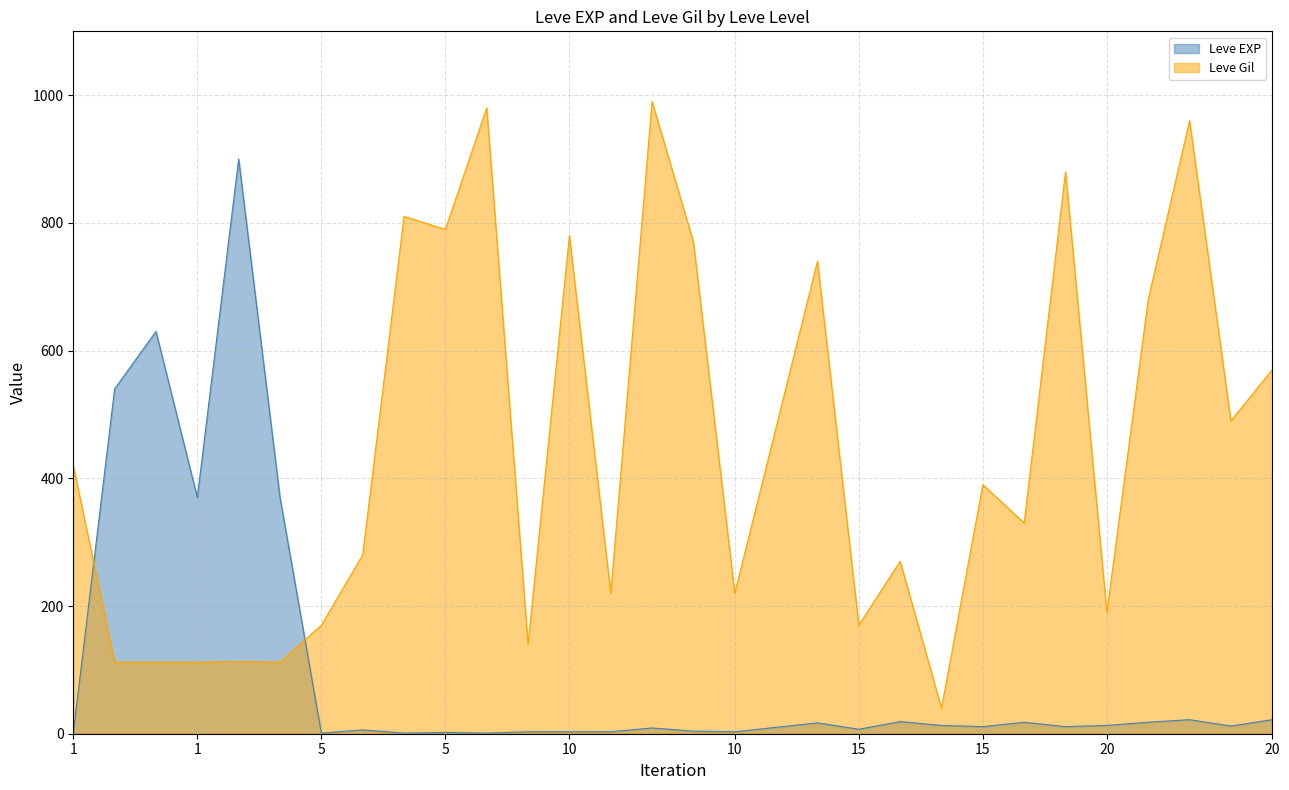

At which label does Leve EXP reach its minimum?

1